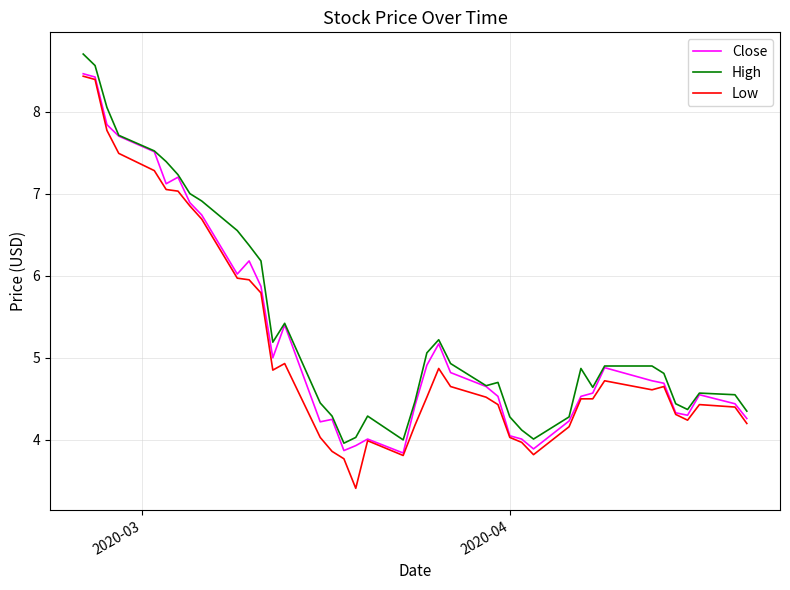

What is the maximum value shown in the chart?

8.7